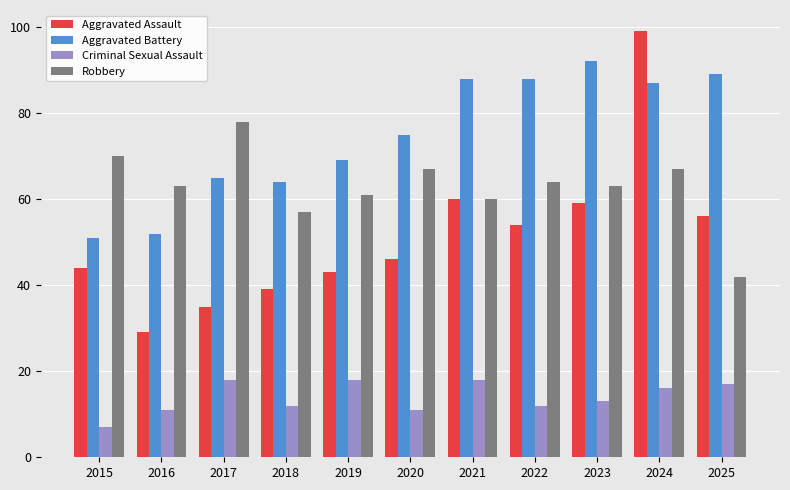

Count the number of data series in this chart.

4